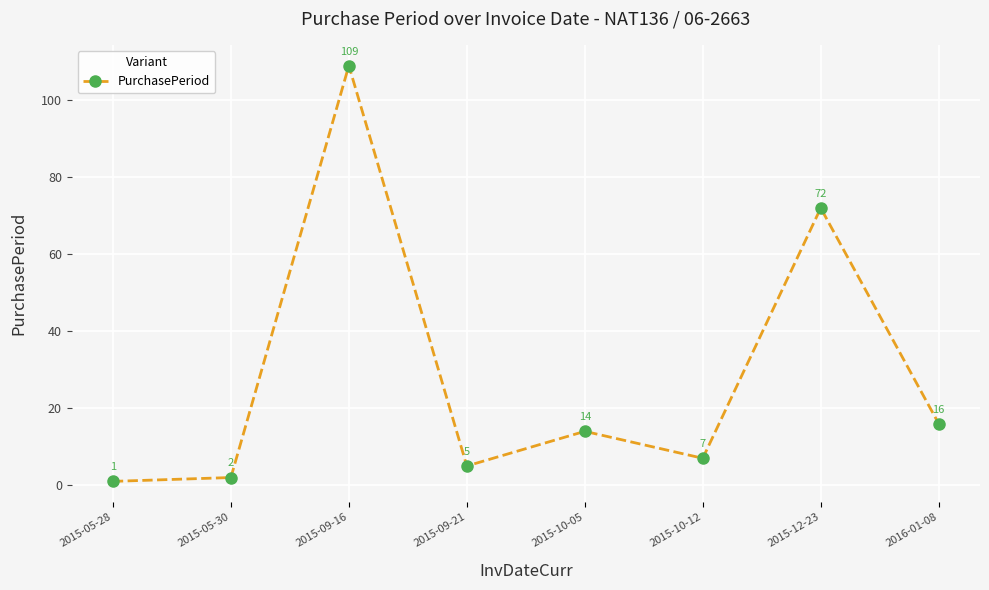

How many lines are shown in the chart?

1